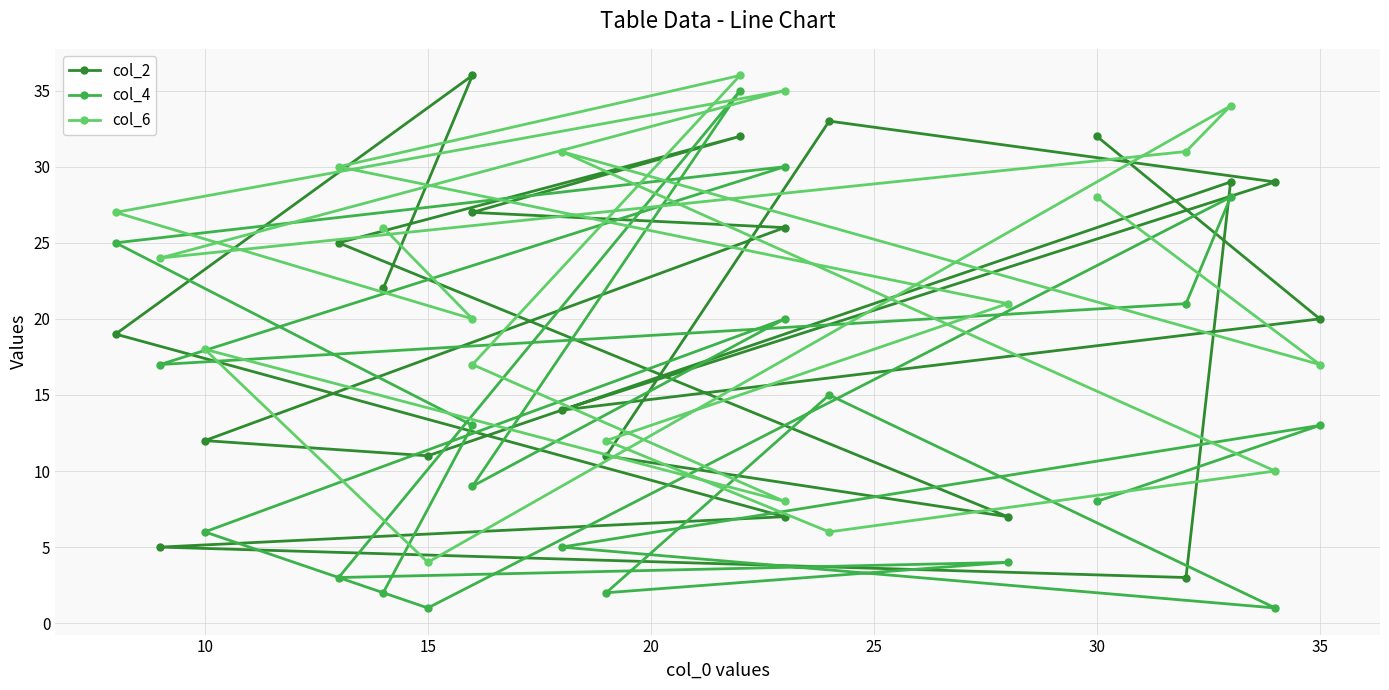

The col_6 series shows 16 at 14. True or false?

False